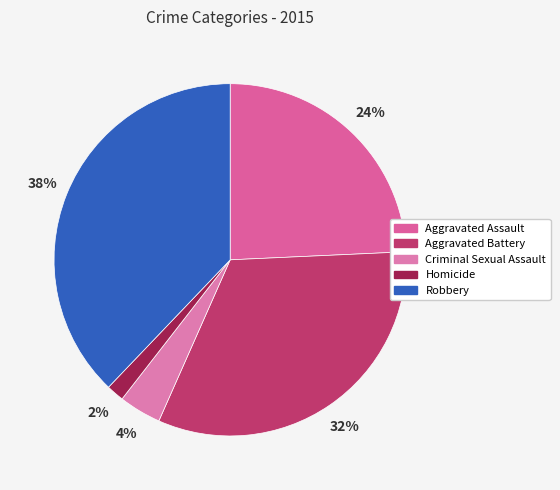

Count the number of slices in the pie.

5